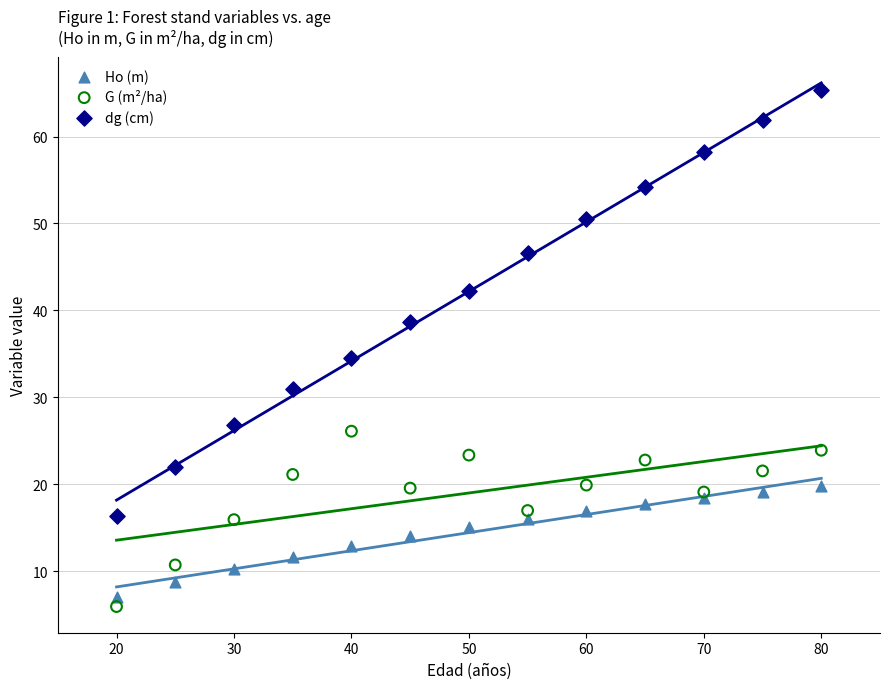

In the dg (cm) series, what Y value is closest to 40?

38.6